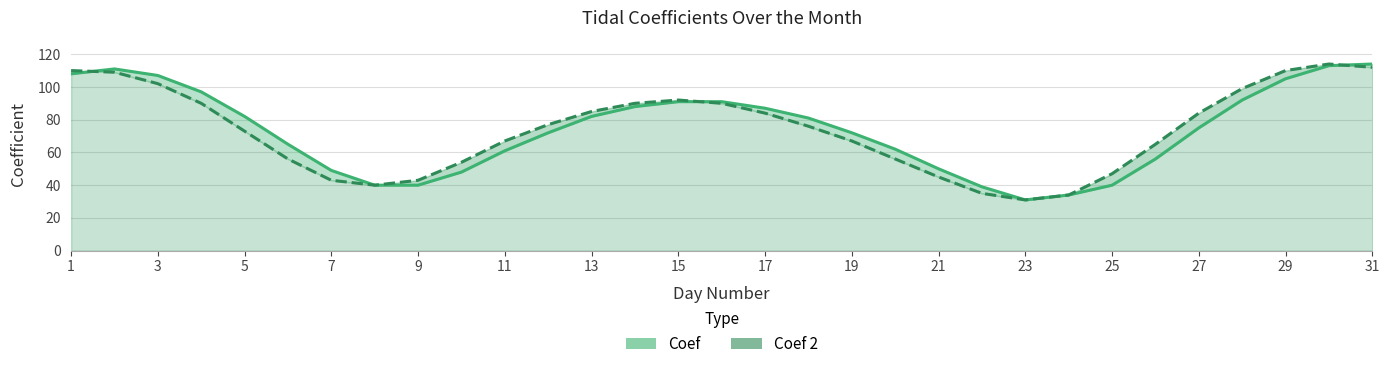

What is the difference between the Coef values at 17 and 27?

11